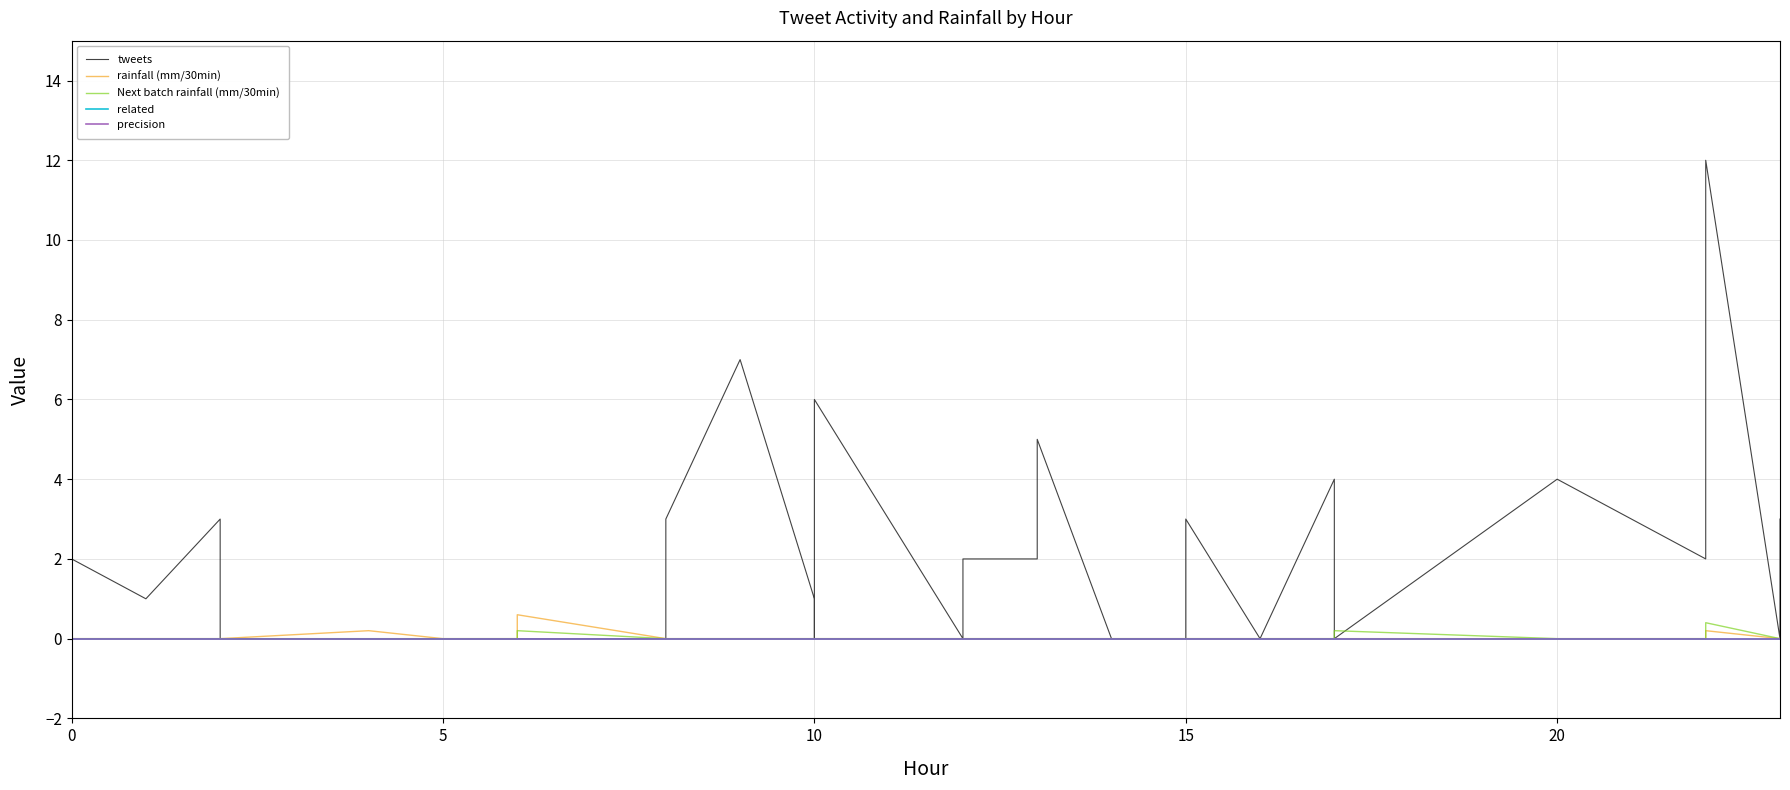

Which series has the largest range (max minus min)?

tweets